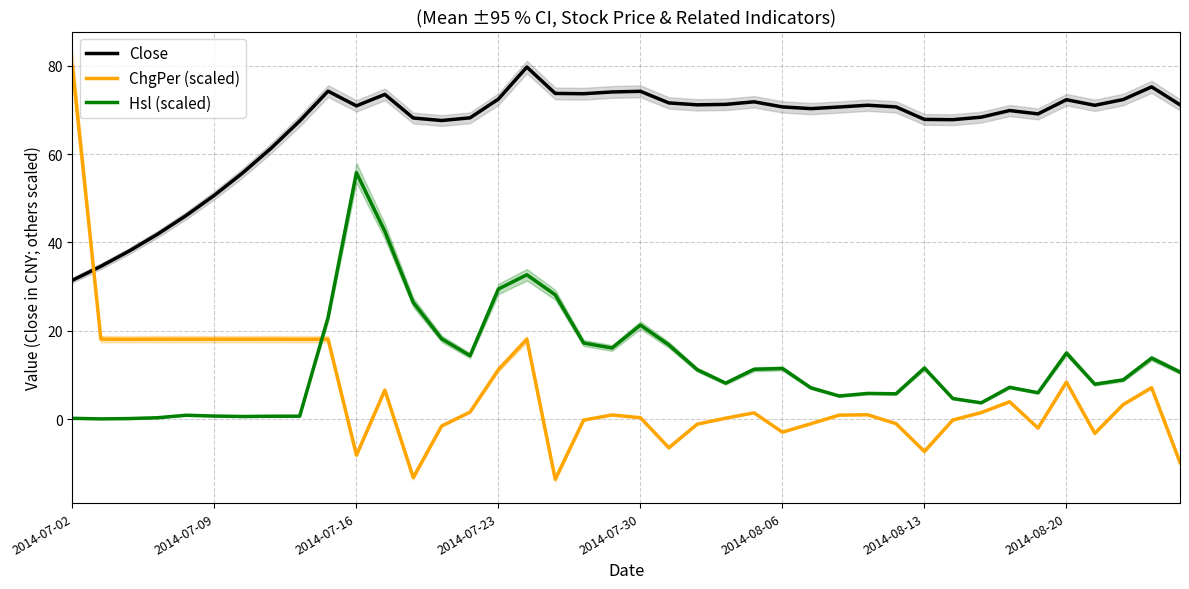

What is the smallest value displayed?

-13.6